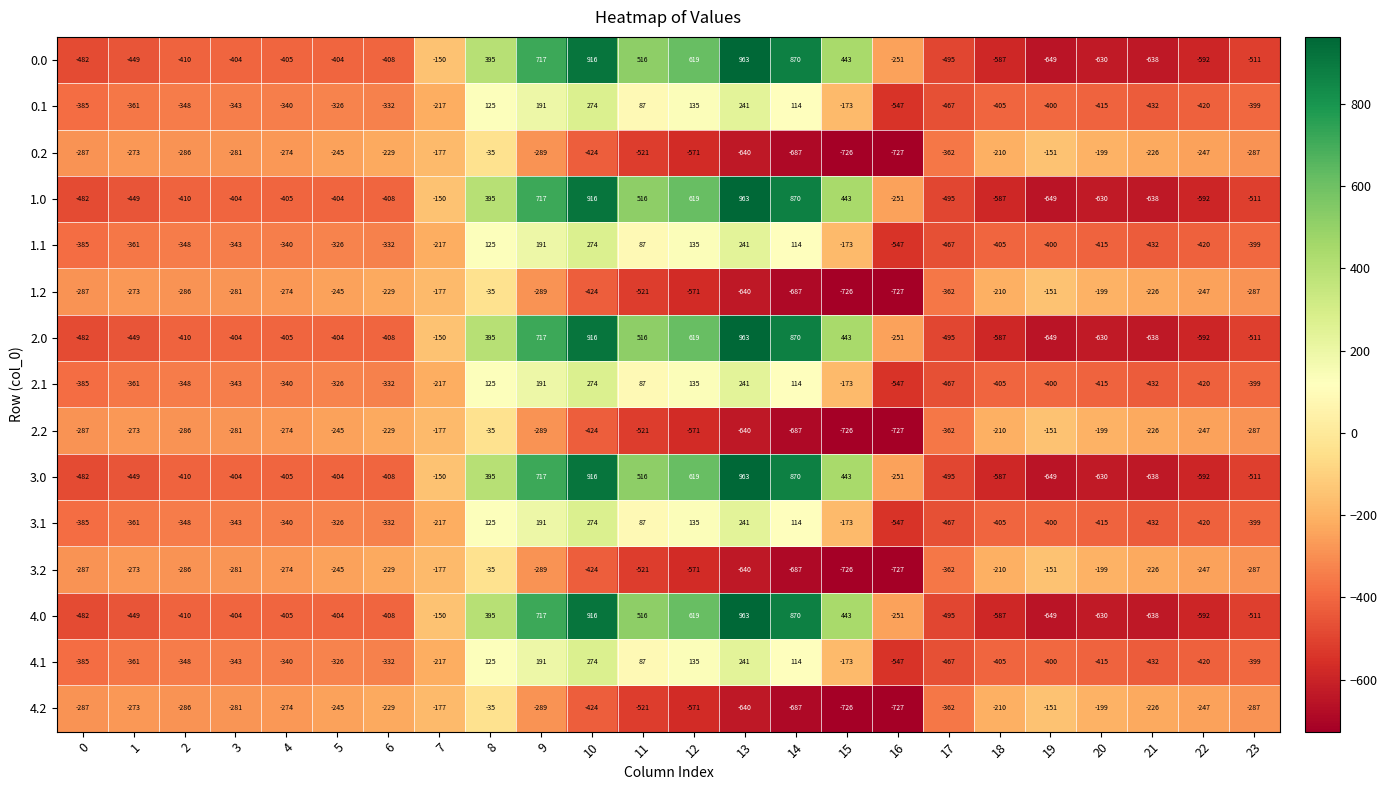

What is the difference between the highest and lowest values at 21?

412